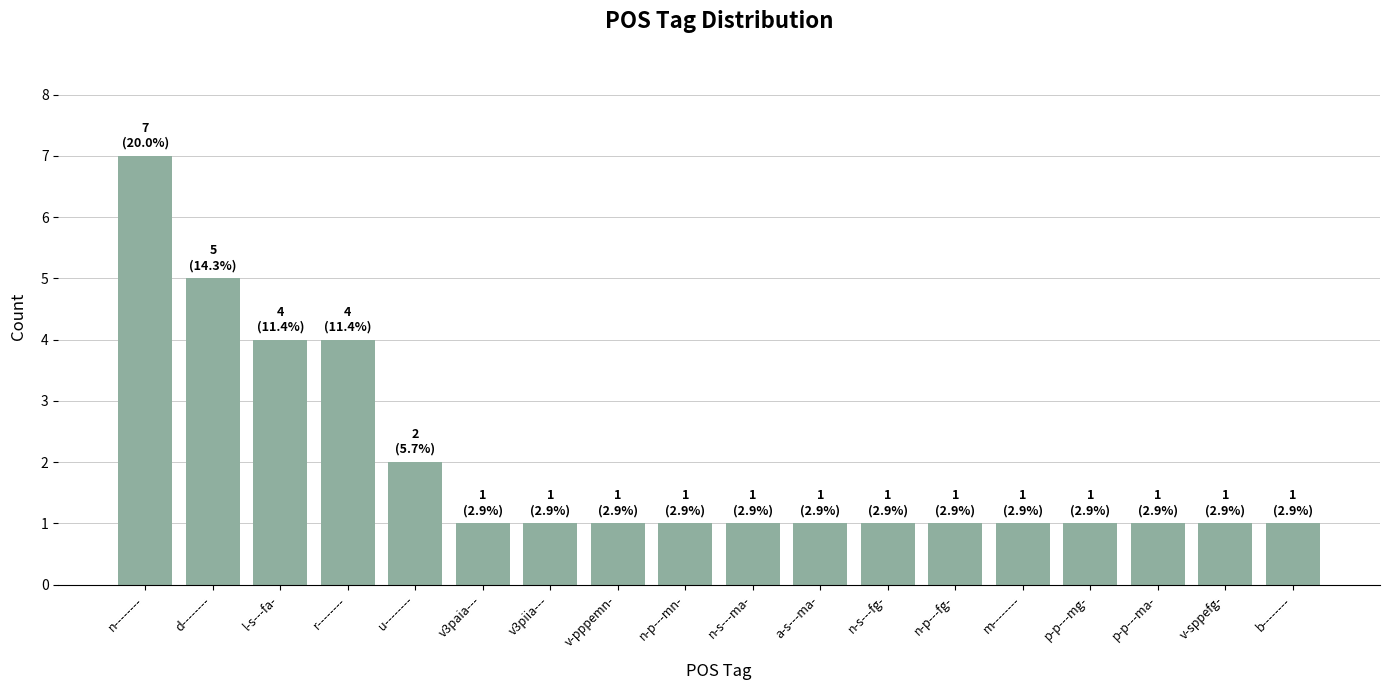

Does the chart contain stacked bars?

No